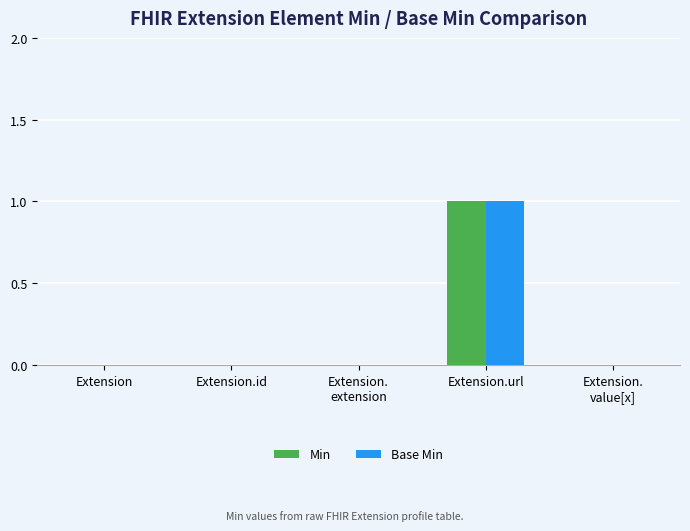

The value of Min at Extension.url is 2. True or false?

False